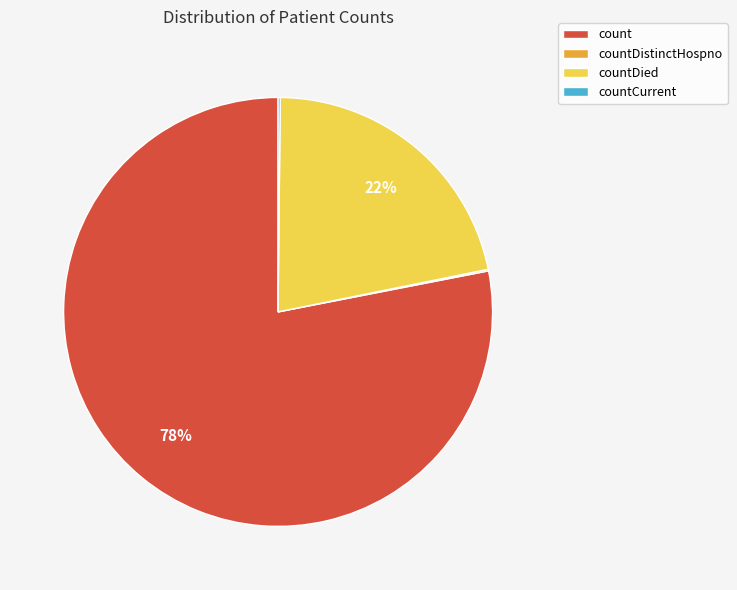

To the nearest percent, what is the difference between the largest and smallest slice percentages?

78%